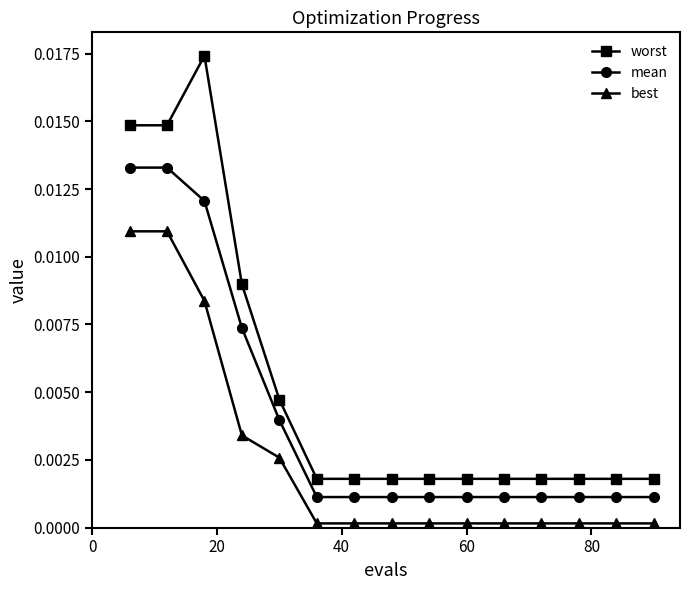

Which series has the largest range (max minus min)?

worst